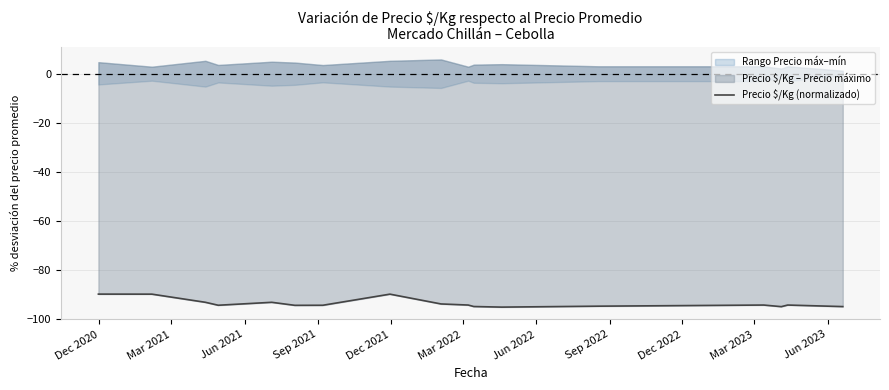

What is the smallest value displayed?

-95.3